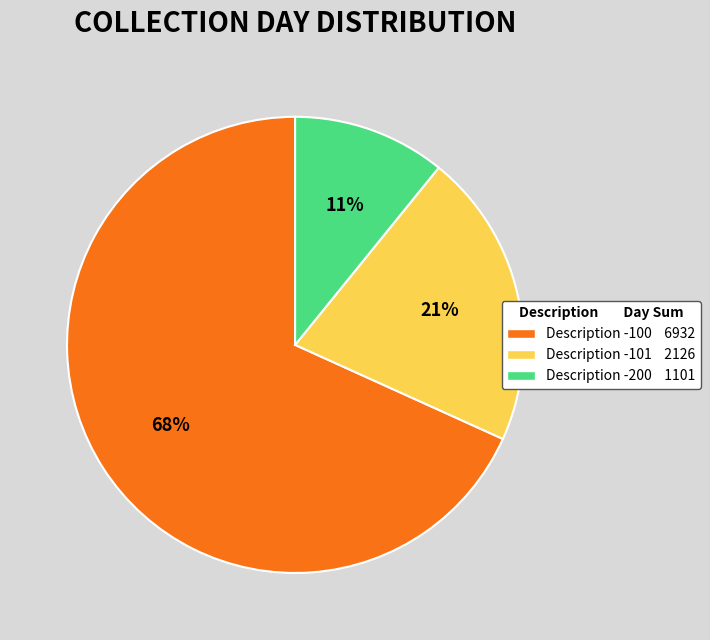

To the nearest percent, what is the average slice percentage?

33%